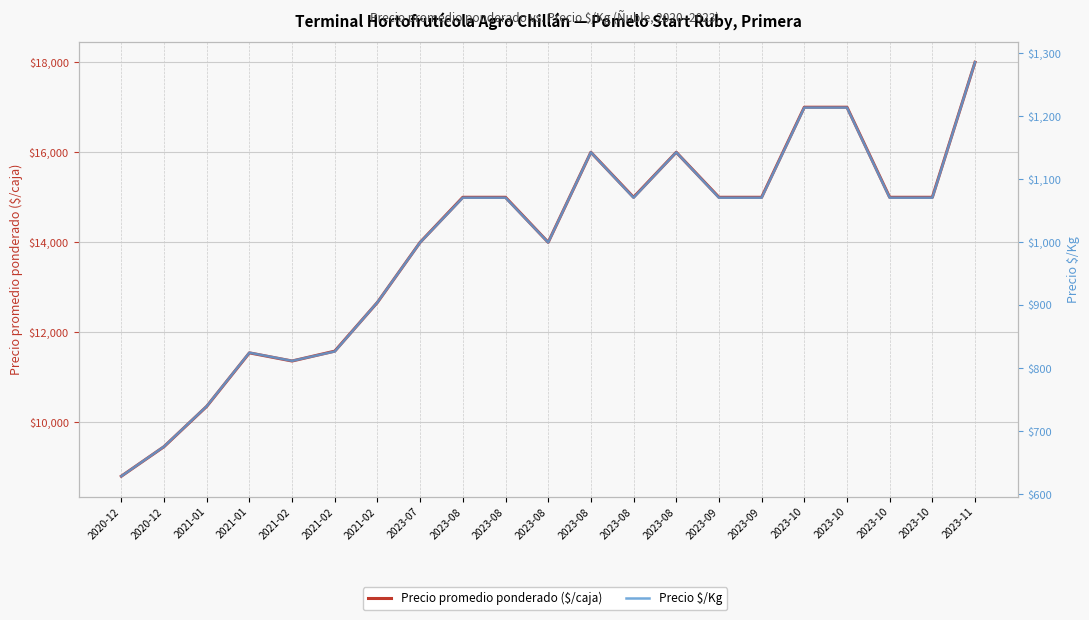

What is the sum of the Precio promedio ponderado ($/caja) values at 2023-10 and 2023-08?

31000